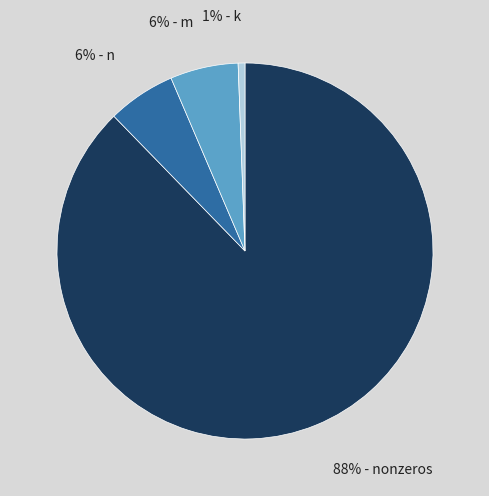

To the nearest percent, what is the average slice percentage?

25%